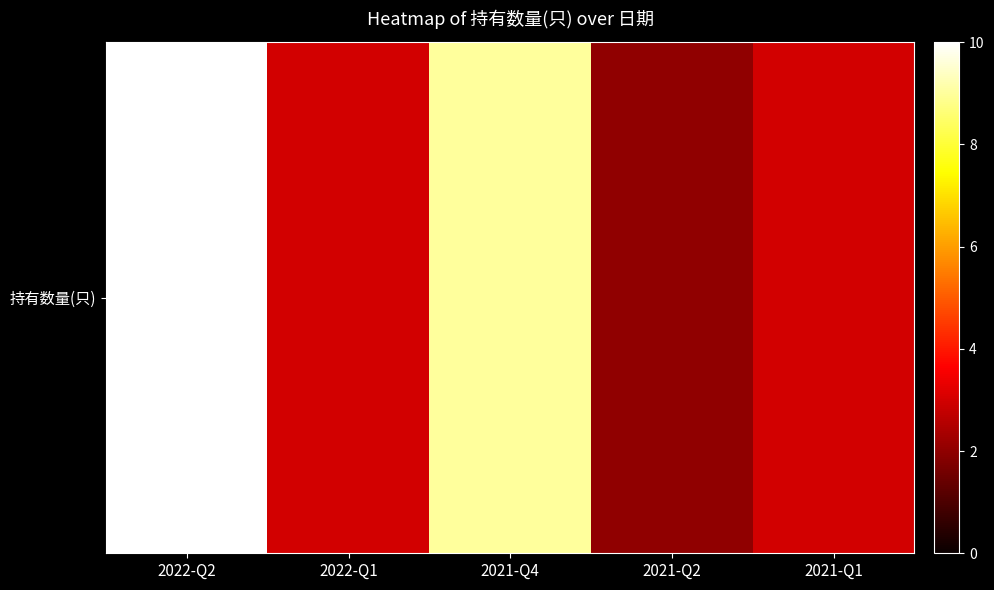

Reading left to right, transcribe all the data shown in this chart.

2022-Q2=10	2022-Q1=3	2021-Q4=9	2021-Q2=2	2021-Q1=3